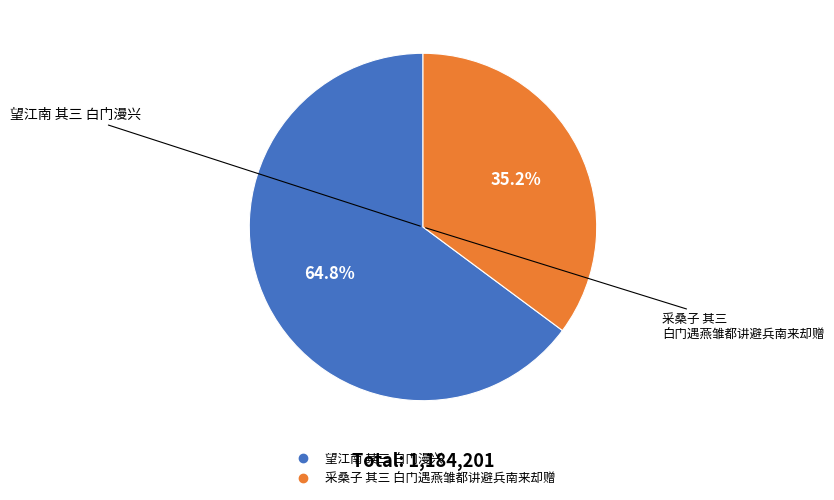

To the nearest percent, what is the difference between the largest and smallest slice percentages?

30%